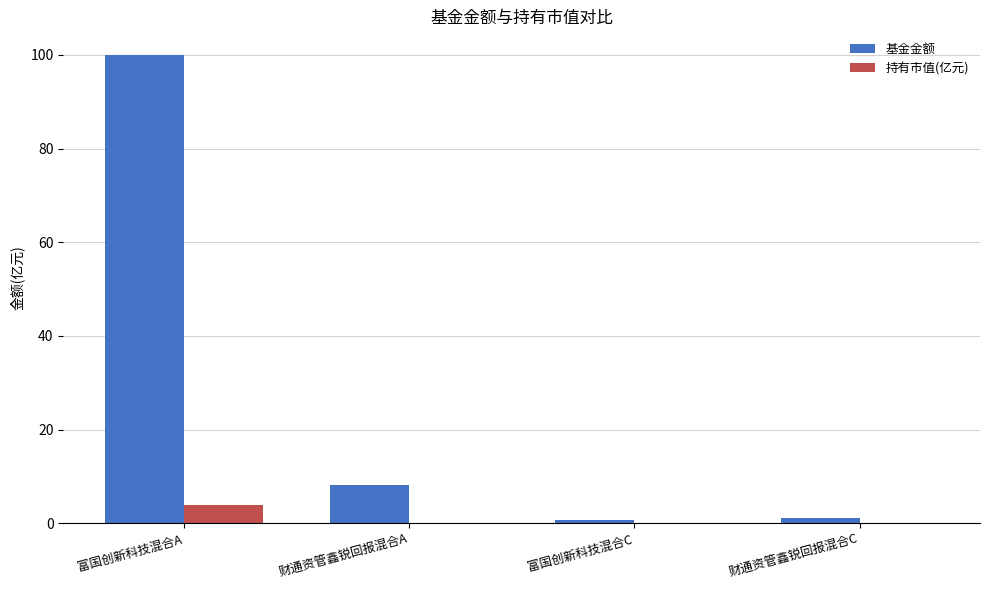

Where is 基金金额 nearest to the value 50?

财通资管鑫锐回报混合A